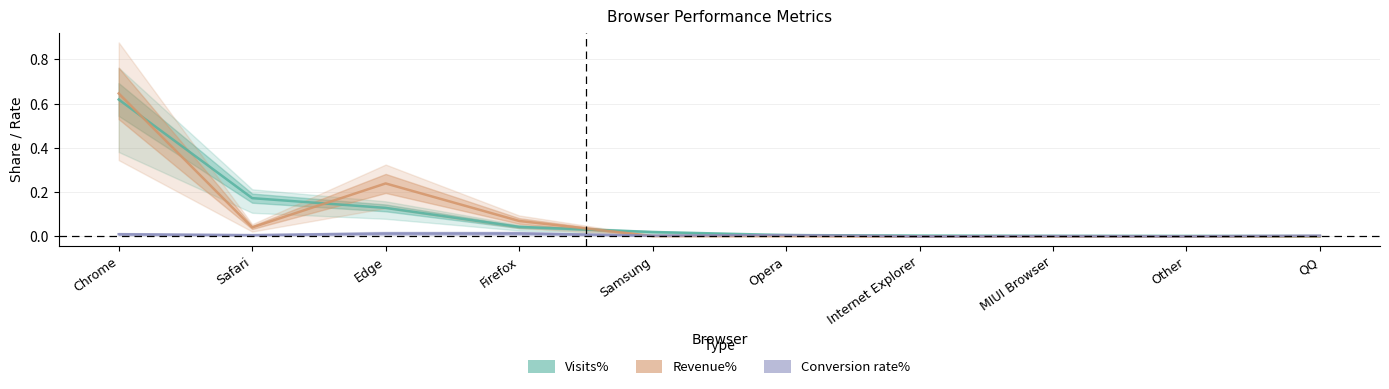

In Revenue%, how many points are lower than both neighbors (excluding endpoints)?

1